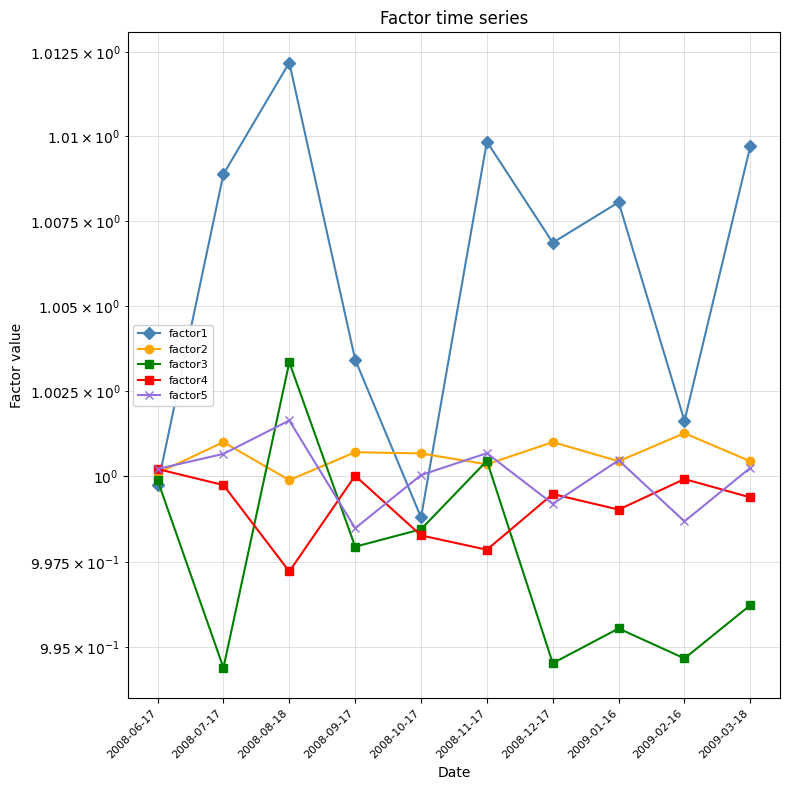

Which series ends up on top after the final intersection of factor2 and factor5?

factor2